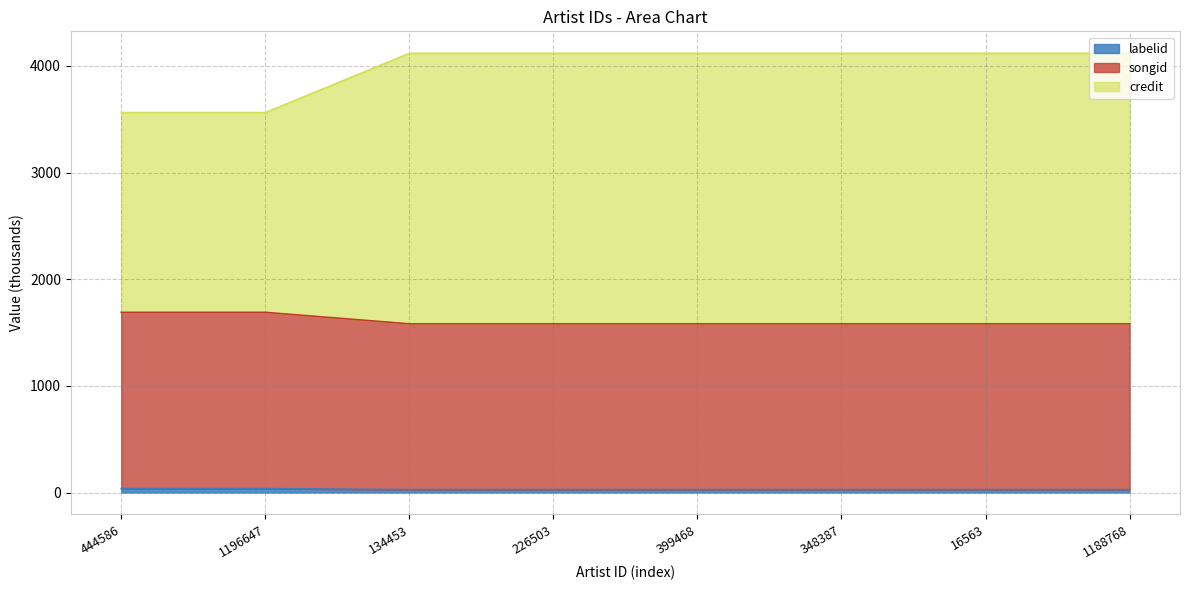

The value of songid at 444586 is 2244.0. True or false?

False